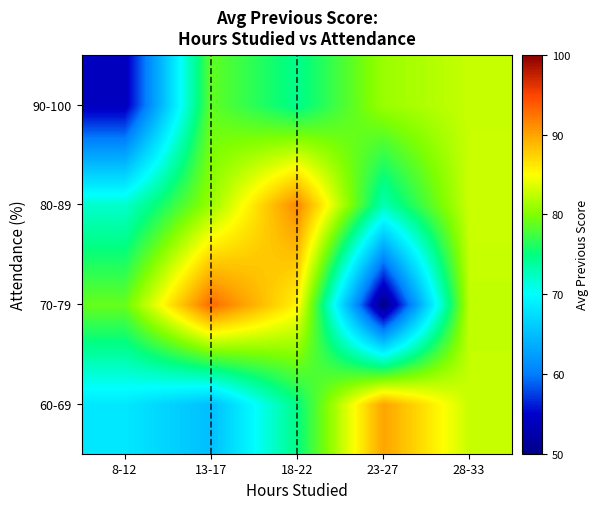

Count the number of data series in this chart.

4